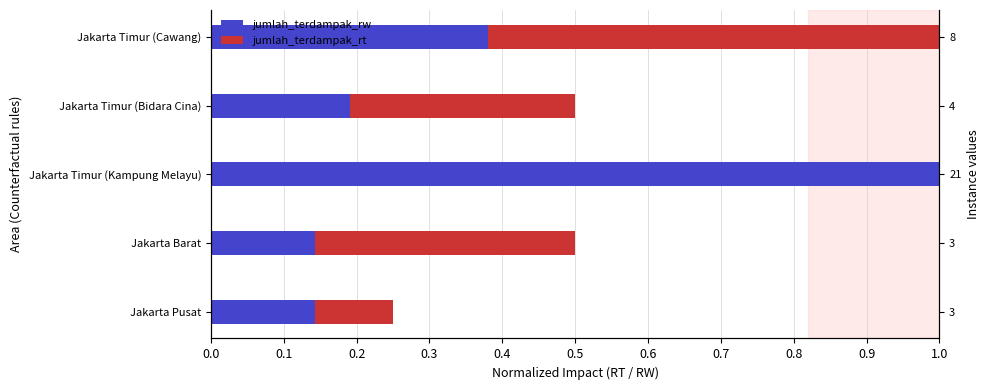

Rank the series by their maximum value, from lowest to highest.

jumlah_terdampak_rt, jumlah_terdampak_rw